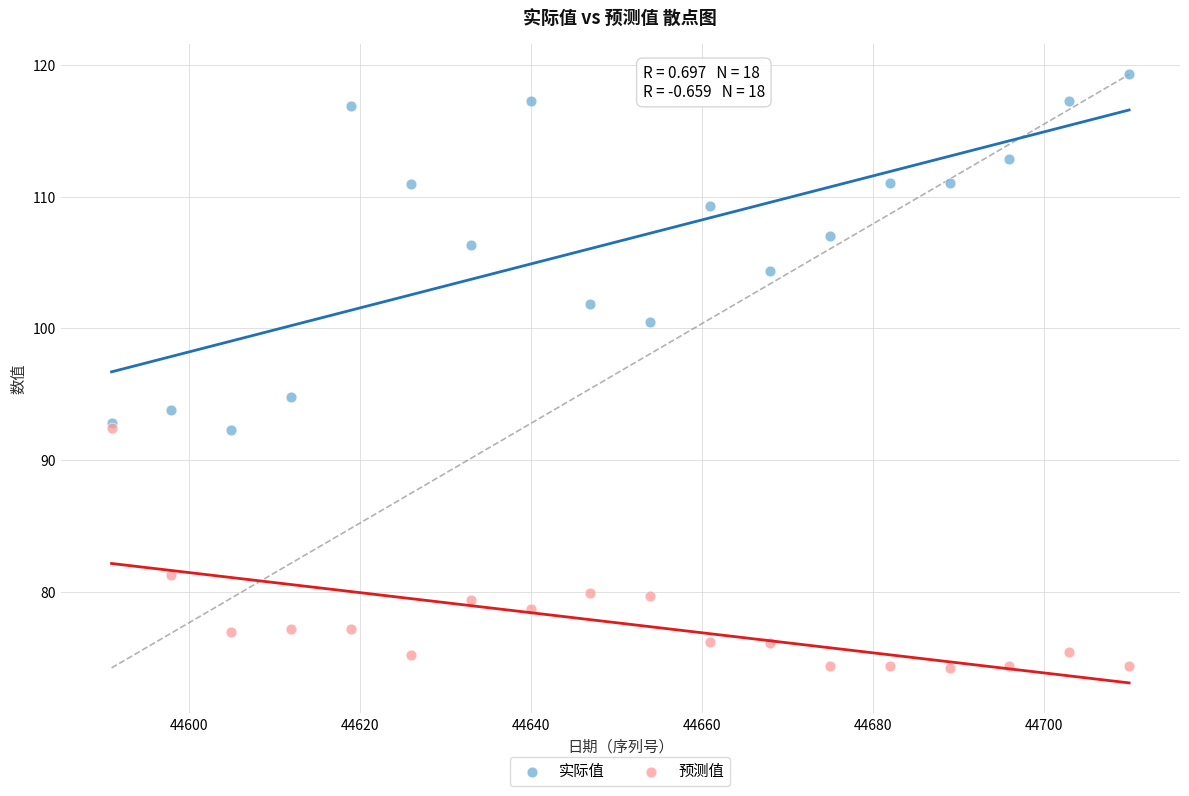

In the 实际值 series, what Y value is closest to 105?

104.4